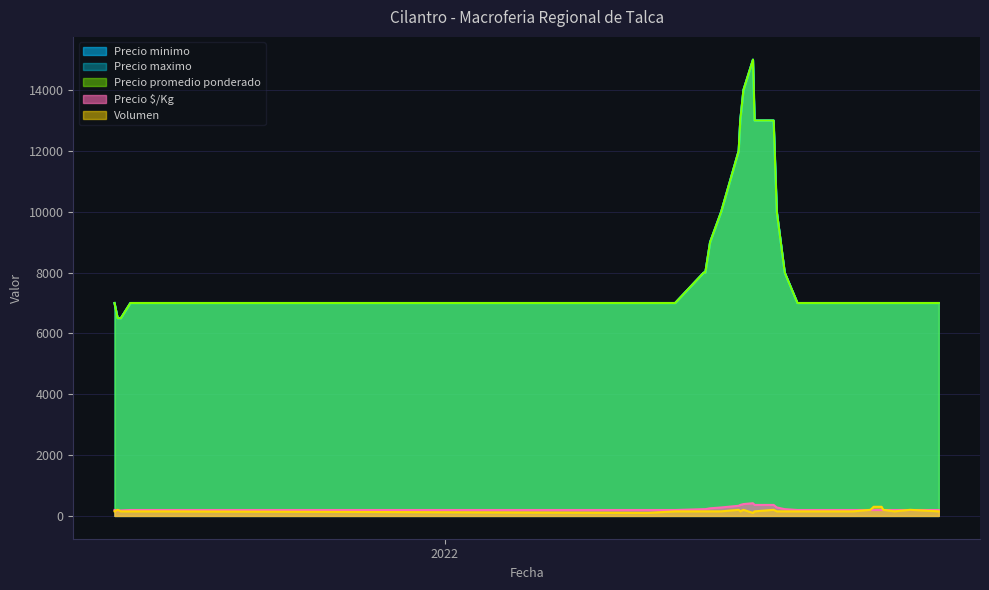

True or false: Volumen and Precio promedio ponderado intersect in this chart.

False